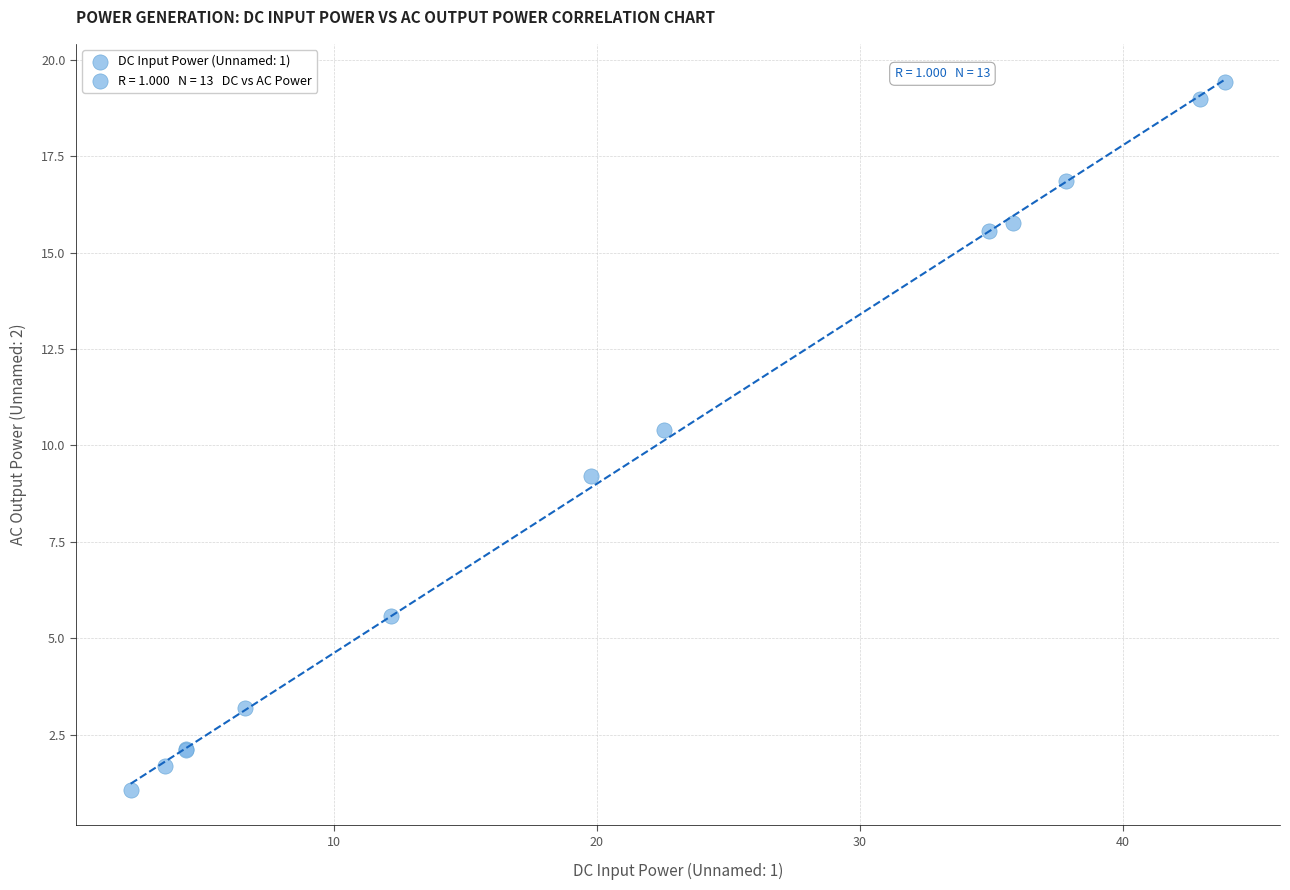

What Y value in the scatter plot is closest to 10?

10.4